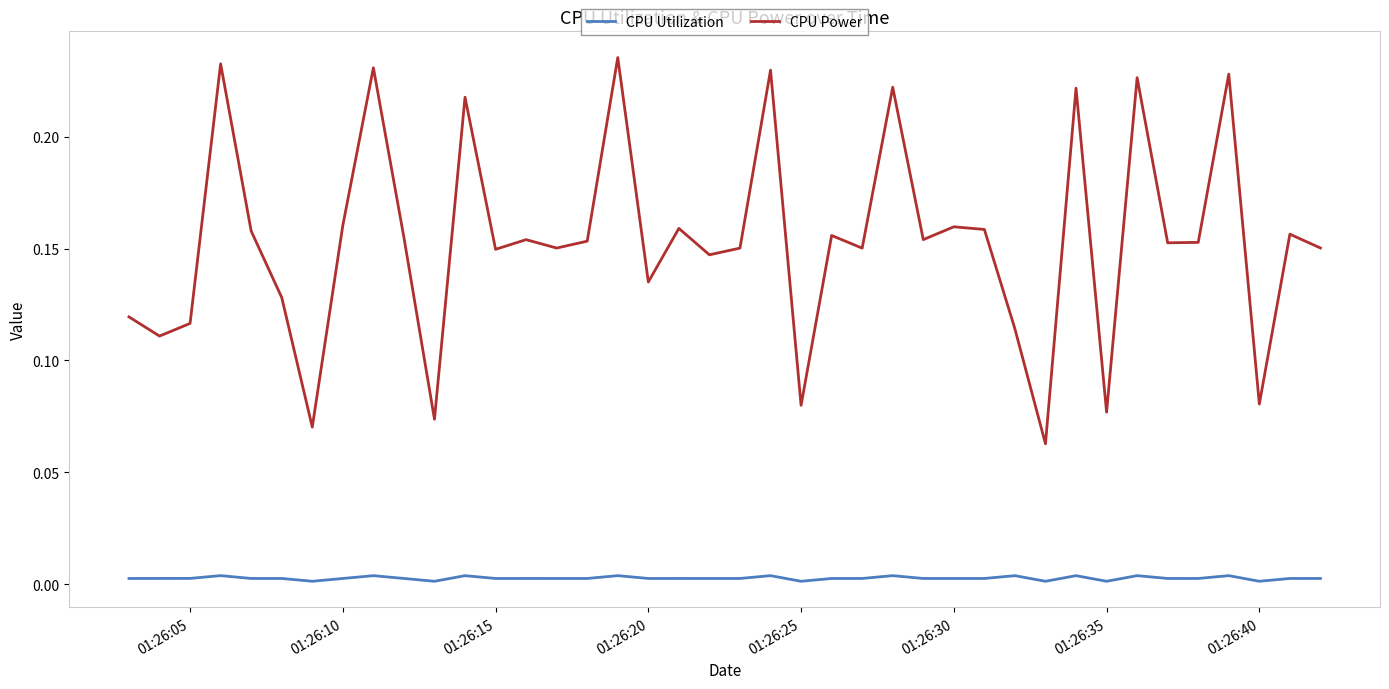

List the series in order of their overall mean, highest first.

CPU Power, CPU Utilization